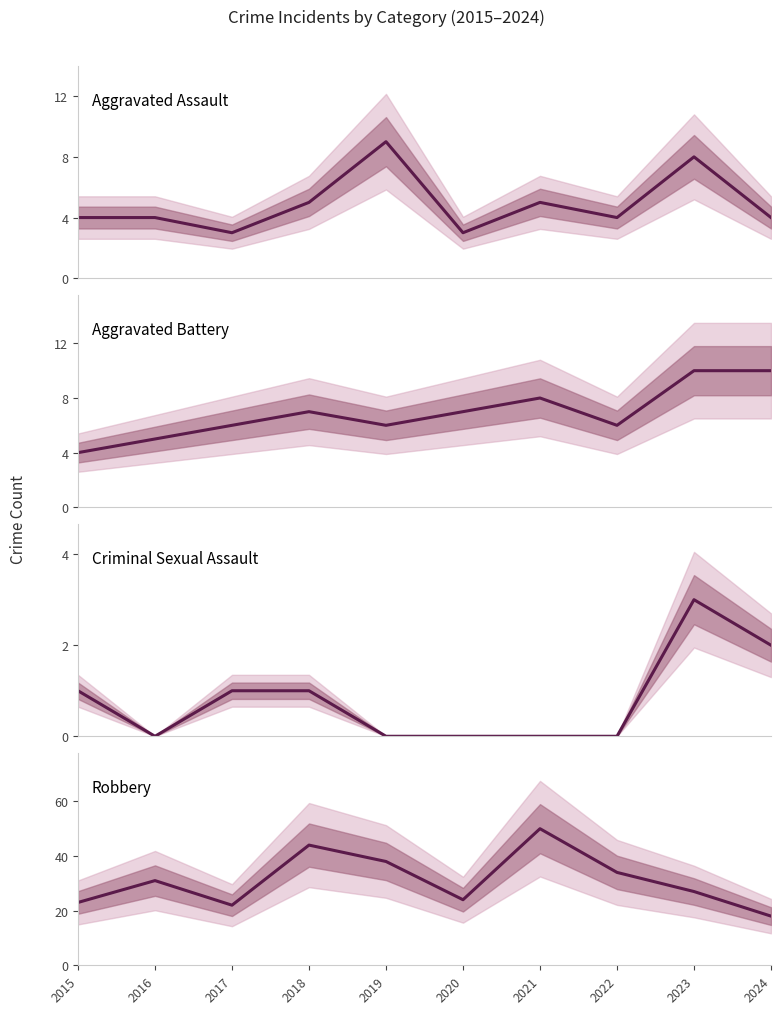

Which has a higher value, 2021 or 2020?

2021